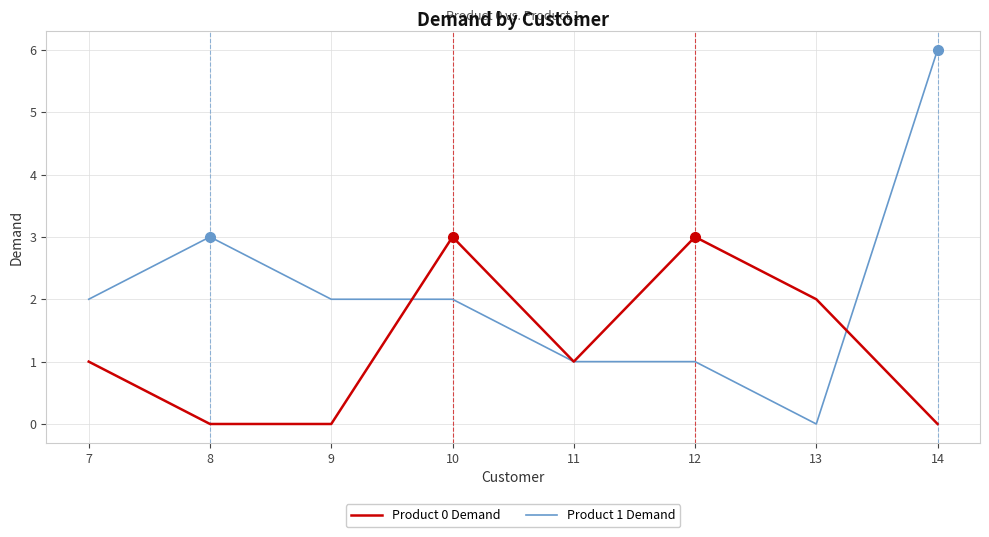

List the series in order of their overall mean, lowest first.

Product 0 Demand, Product 1 Demand